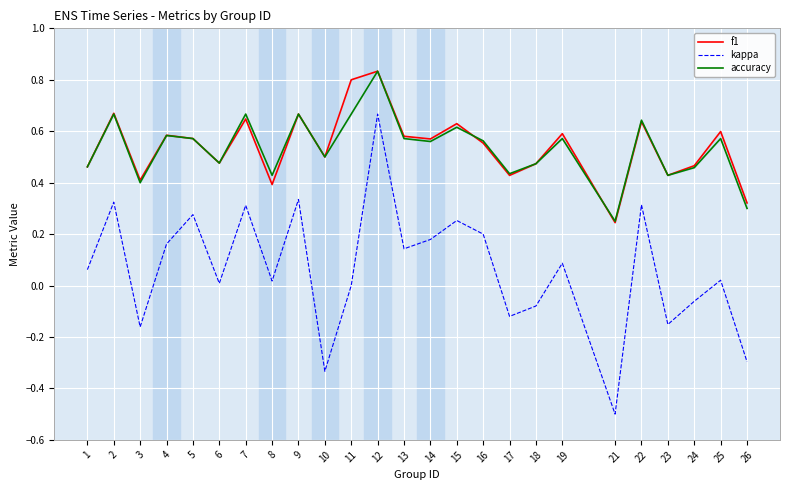

At which label is f1 closest to 0?

21